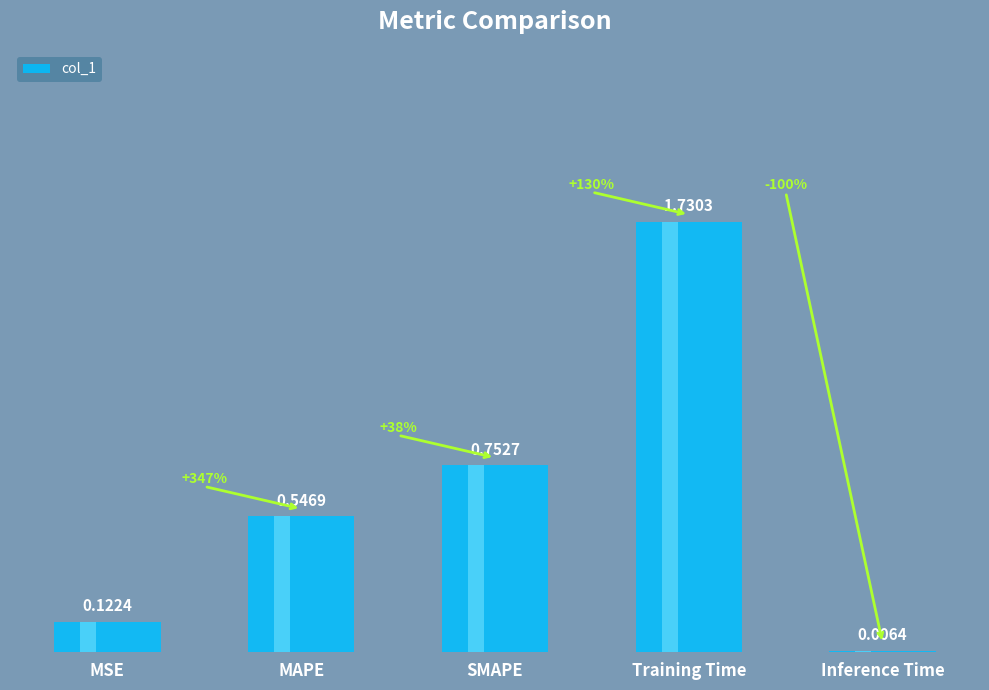

List the labels in order of value, largest first.

Training Time, SMAPE, MAPE, MSE, Inference Time